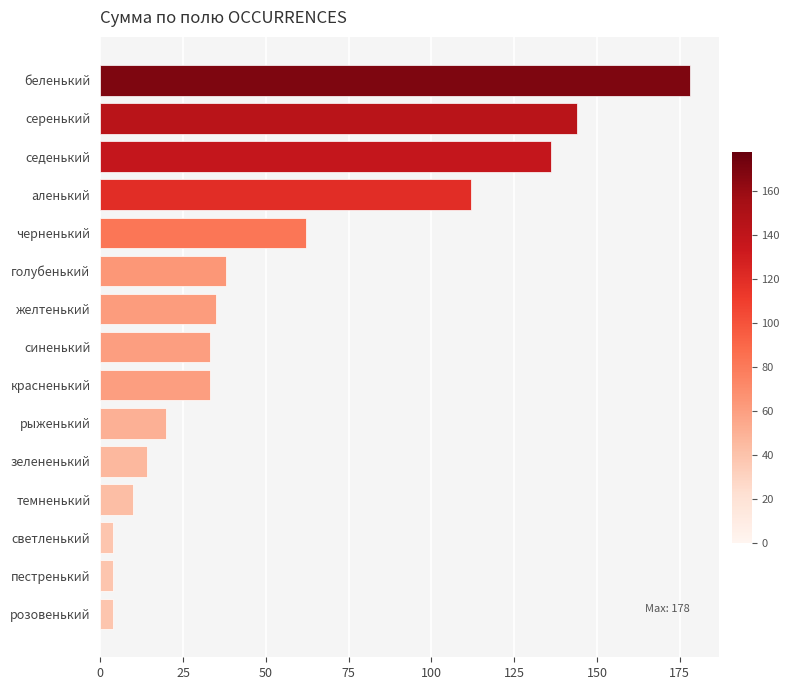

Reading top to bottom, transcribe all the data shown in this chart.

178	144	136	112	62	38	35	33	33	20	14	10	4	4	4